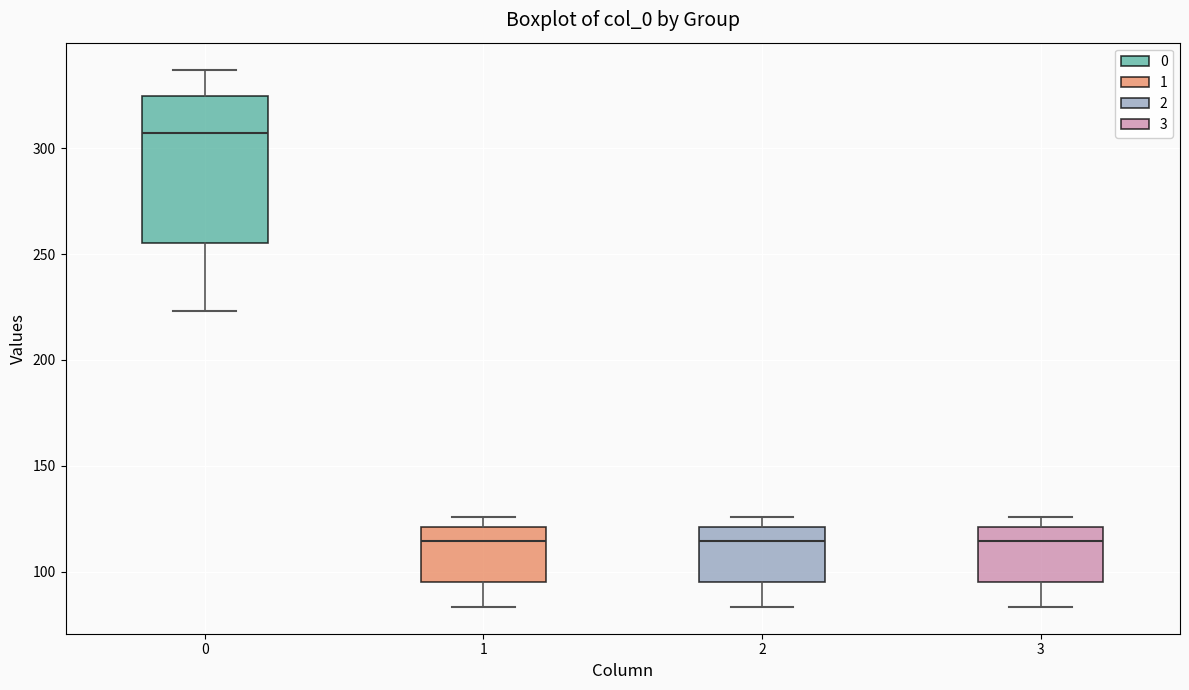

Where is the upper edge of the box at x = 1 on the y-axis? The values are not printed on the chart, so give them approximately, as read against the axis.

120